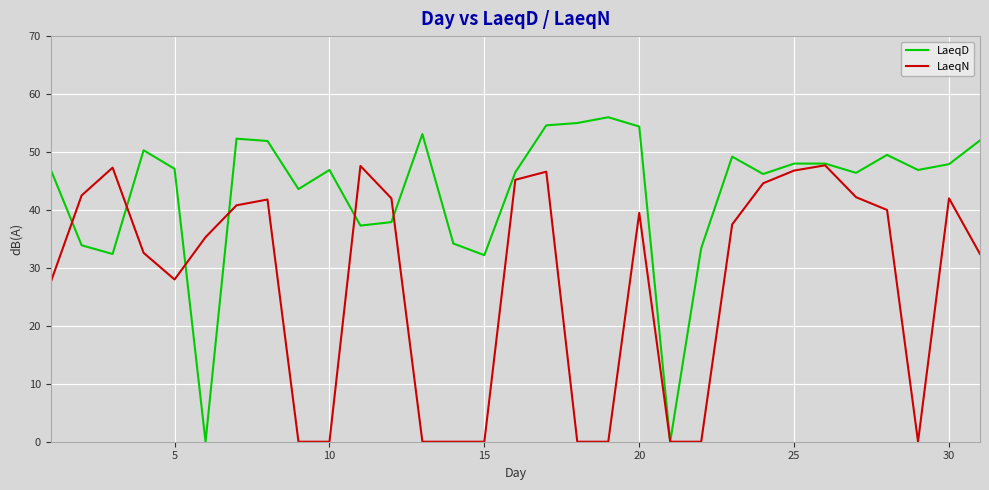

What is the greatest value displayed?

56.0